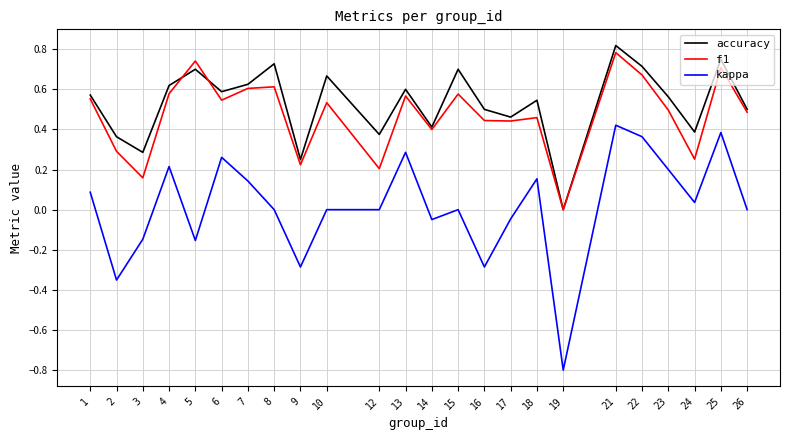

How many lines are shown in the chart?

3